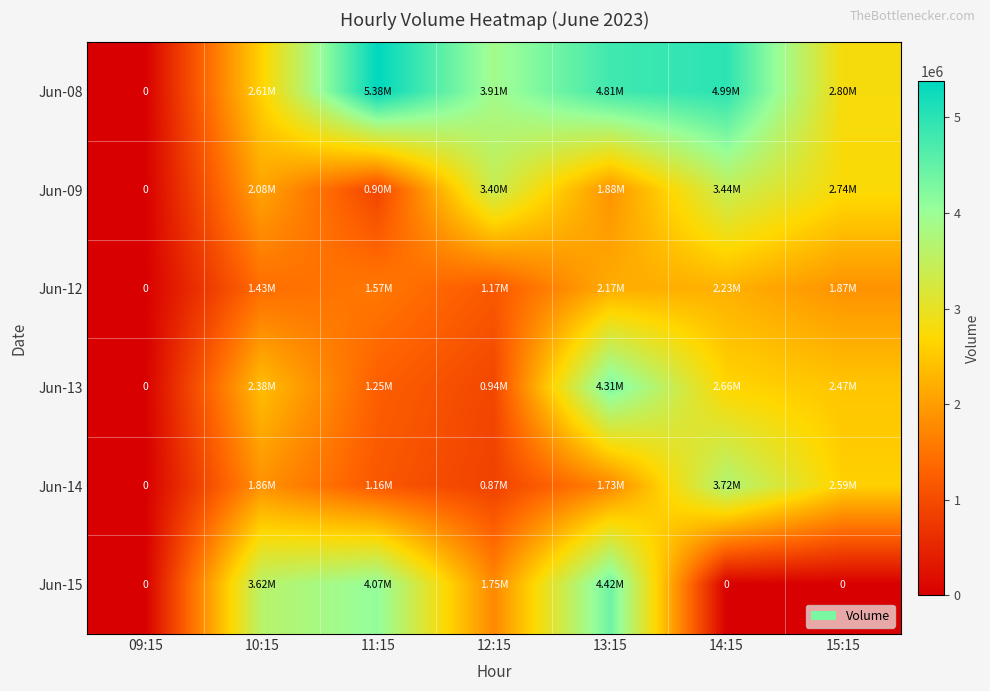

Which series has the largest total across all categories?

Jun-08